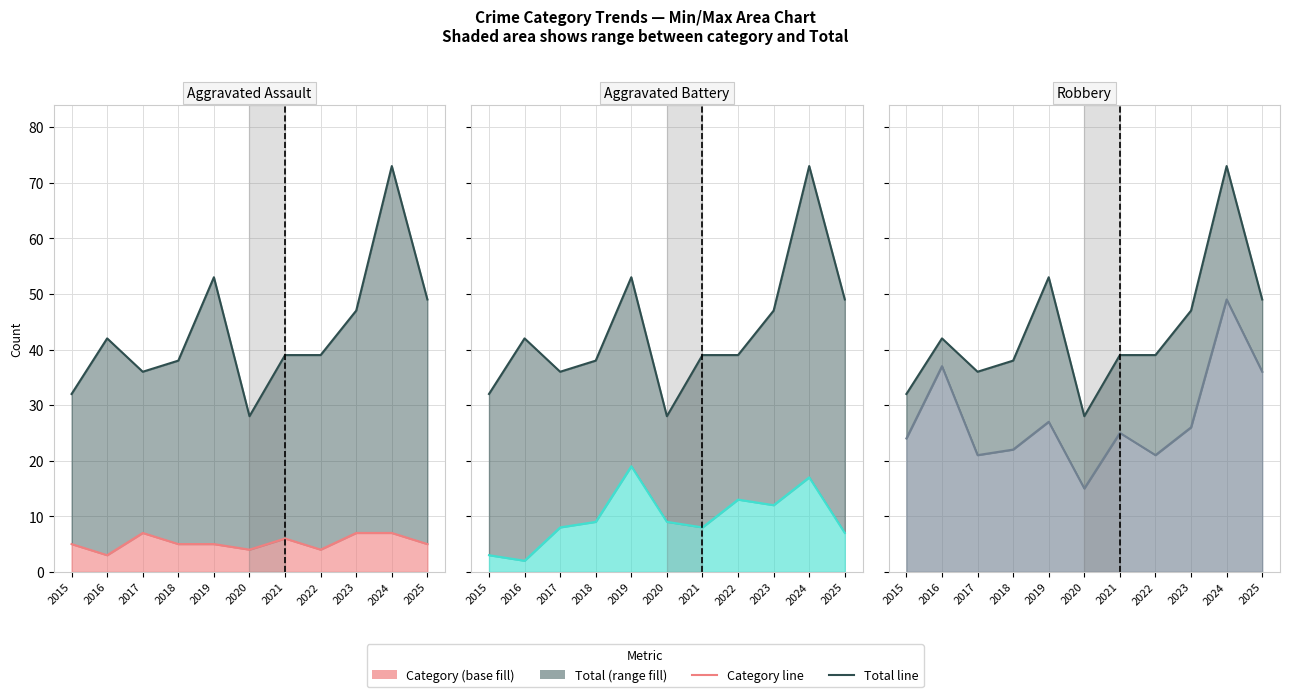

Rank the series by their maximum value, from highest to lowest.

Total, Robbery, Aggravated Battery, Aggravated Assault